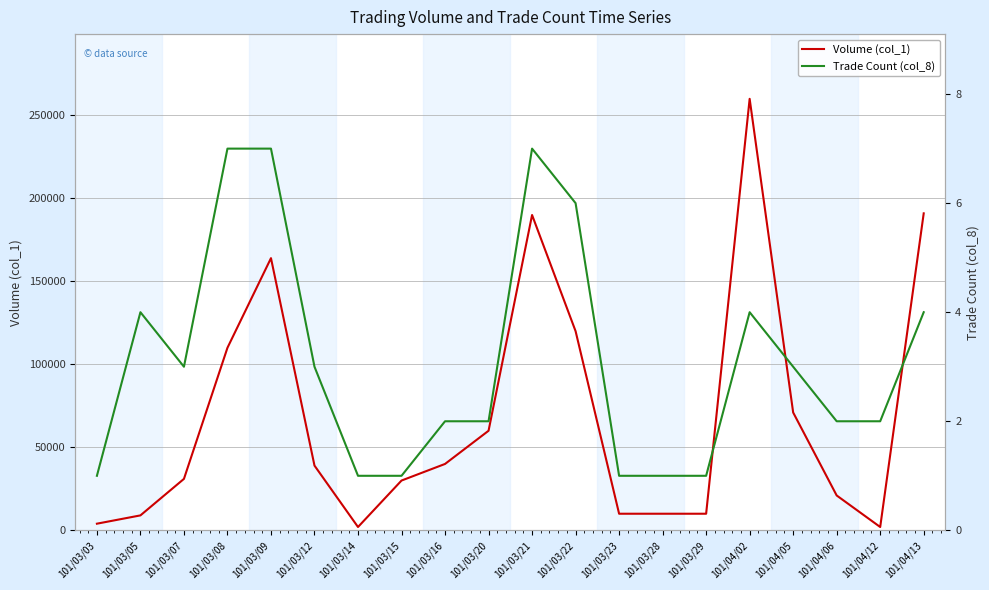

What are all the series names shown in the legend?

Volume (col_1), Trade Count (col_8)